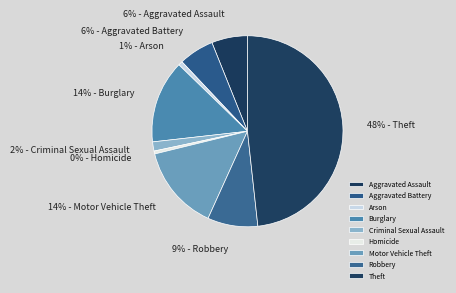

Do Aggravated Battery and Aggravated Assault together represent more than half of the pie?

No